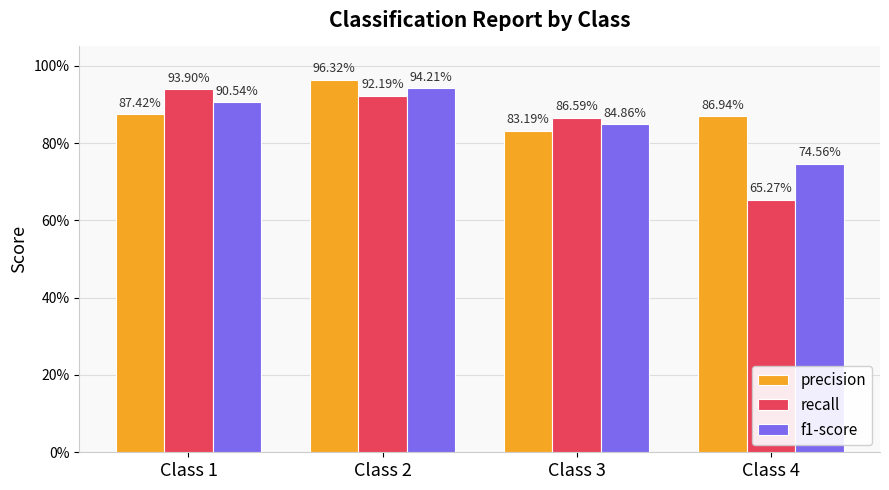

What are all the series names shown in the legend?

precision, recall, f1-score